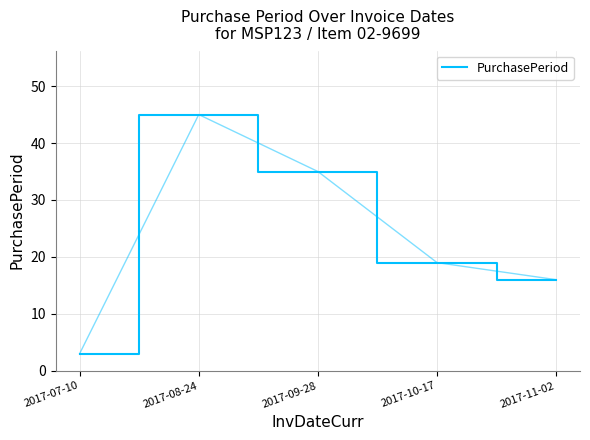

The value at 2017-07-10 is 3. True or false?

True